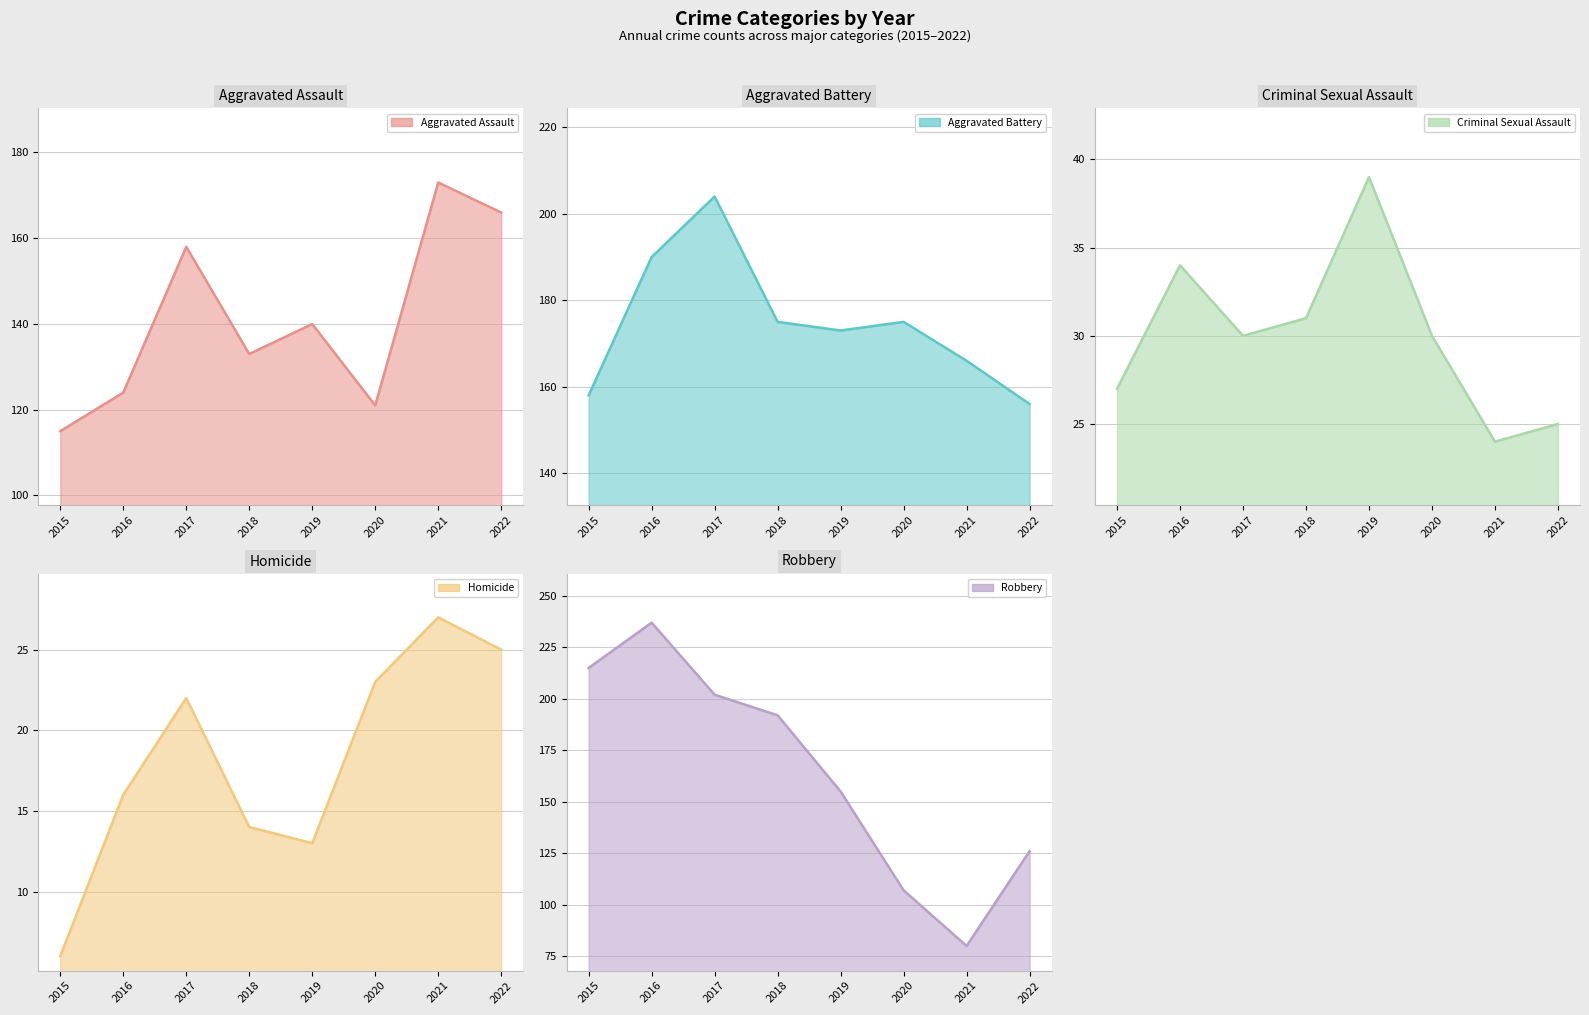

How many Criminal Sexual Assault values are between 27 and 34?

5